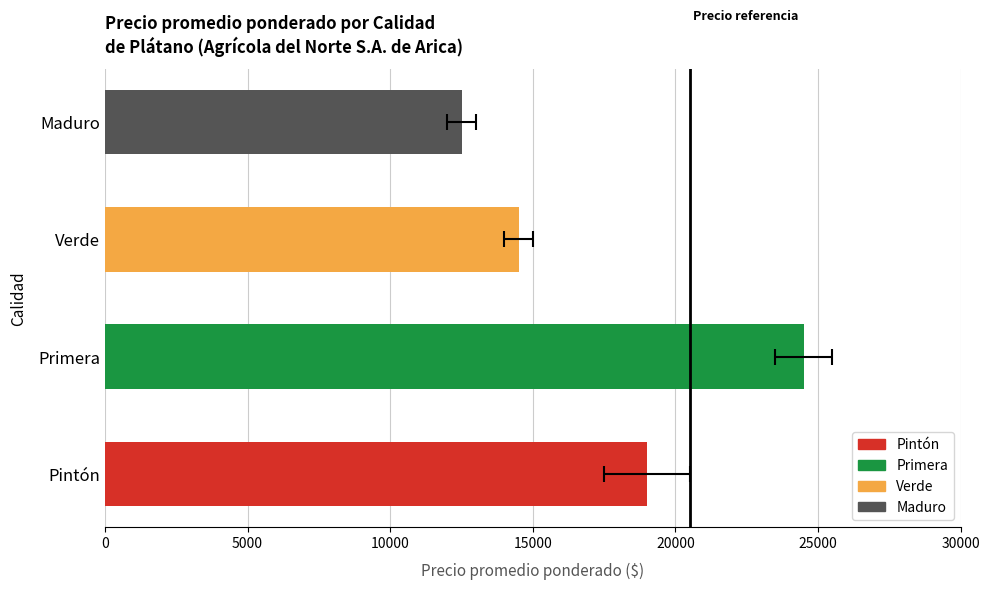

What is the maximum value shown in the chart?

24500